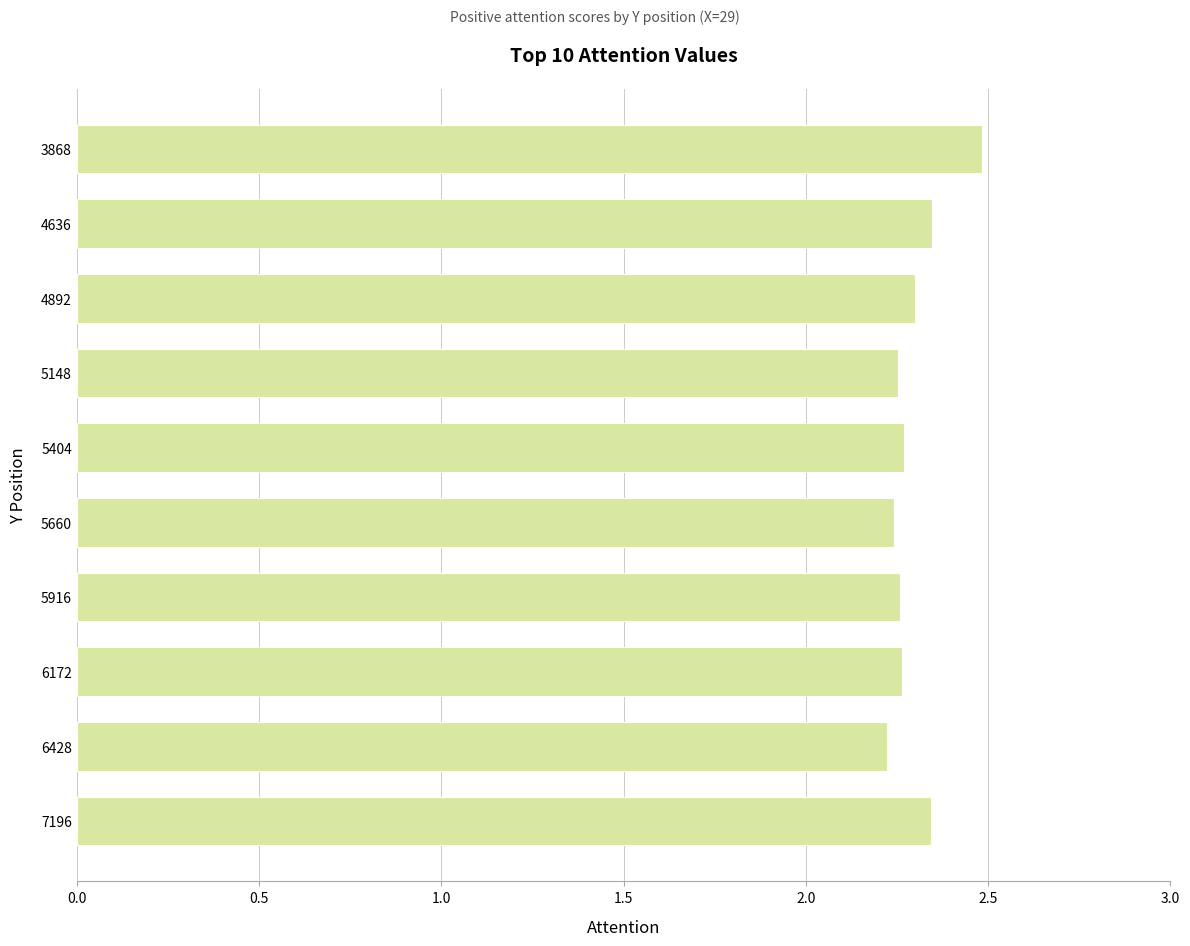

What is the value of the 1st bar from the top?

2.5